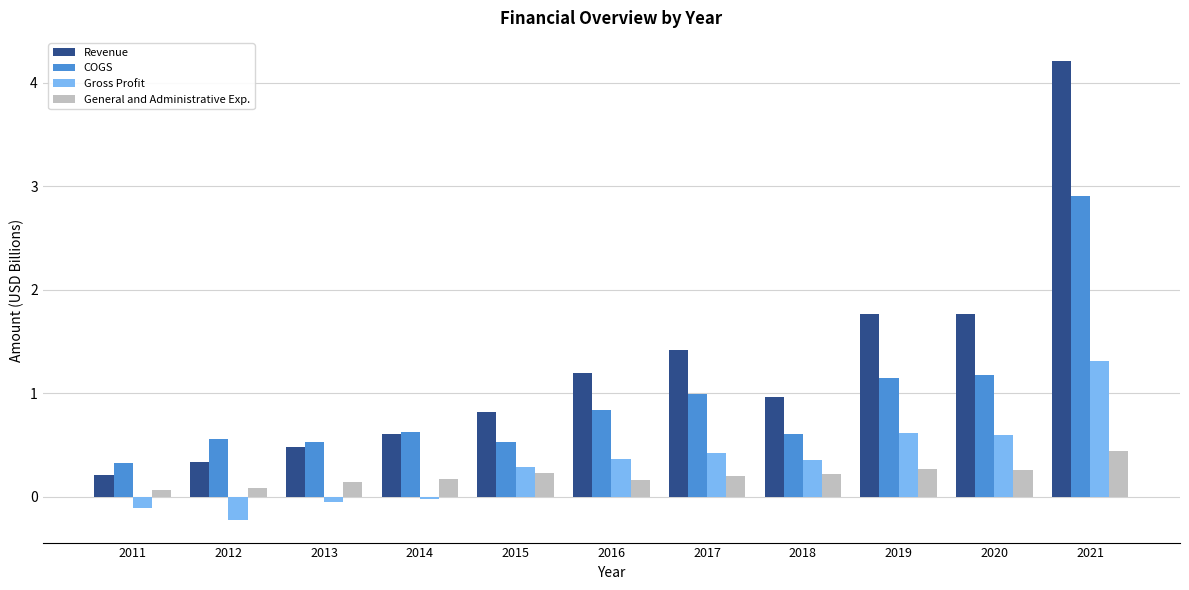

What value does the COGS series have at 2018?

0.6